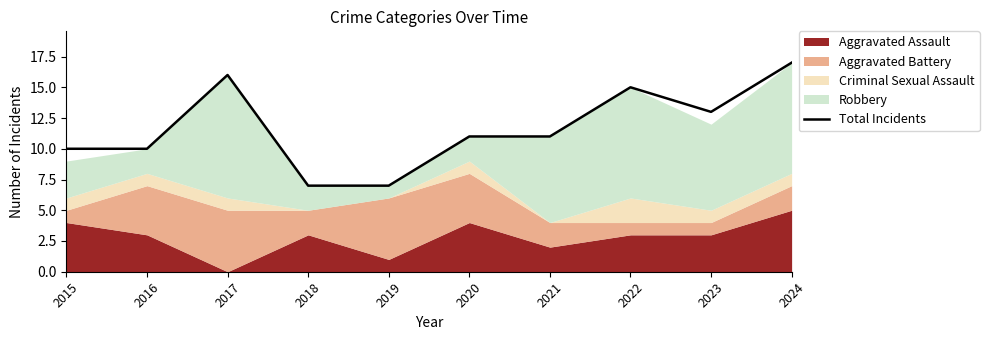

How many data points are less than 11?

4